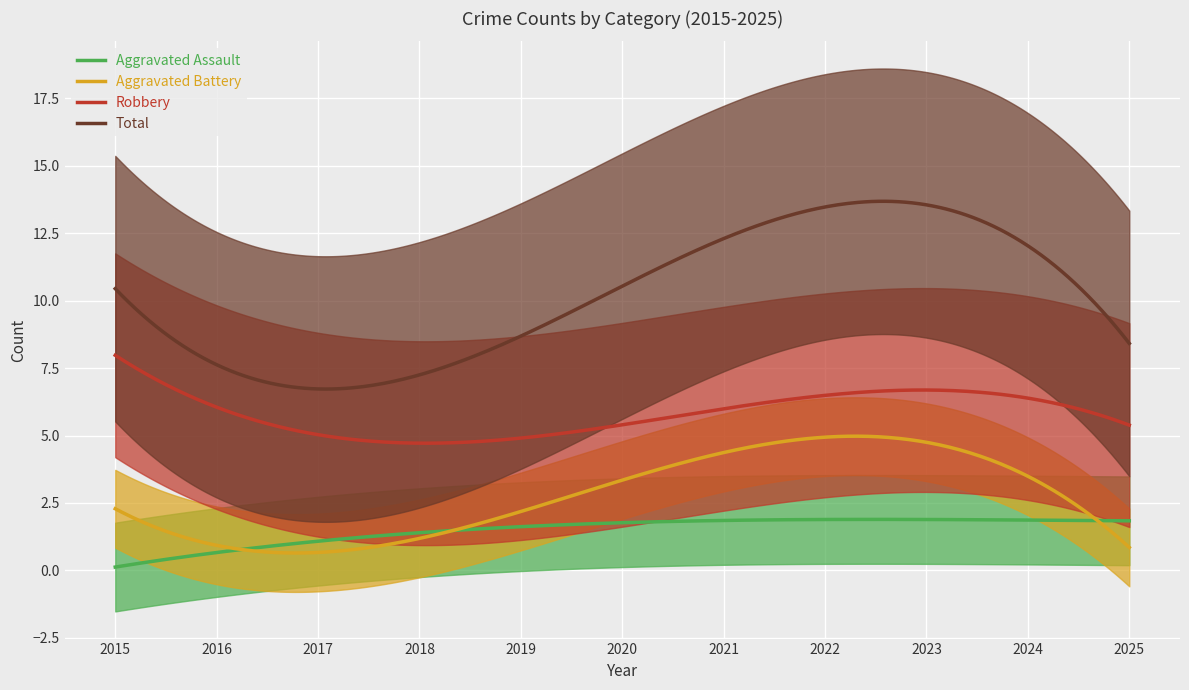

How many categories are shown in the chart?

11